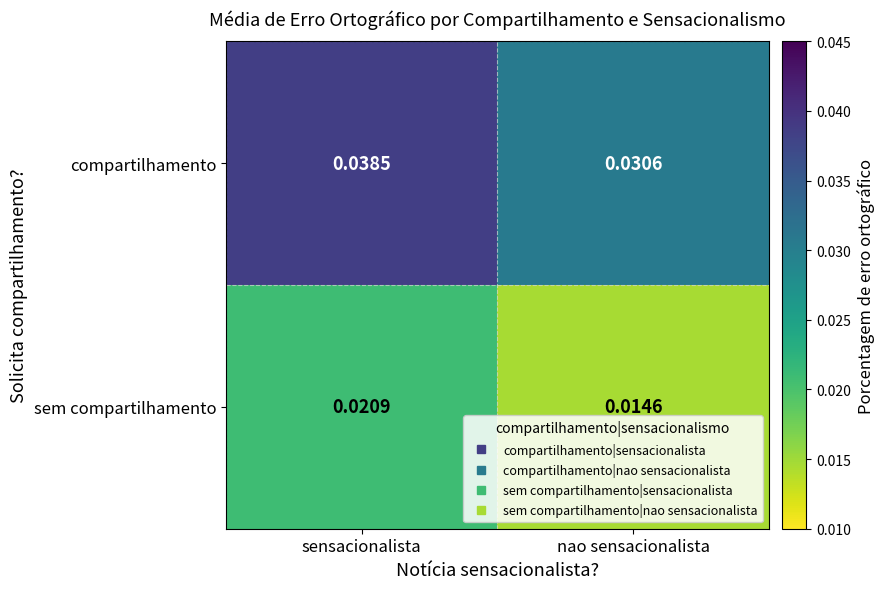

Between sensacionalista and nao sensacionalista, which series saw the biggest shift?

compartilhamento